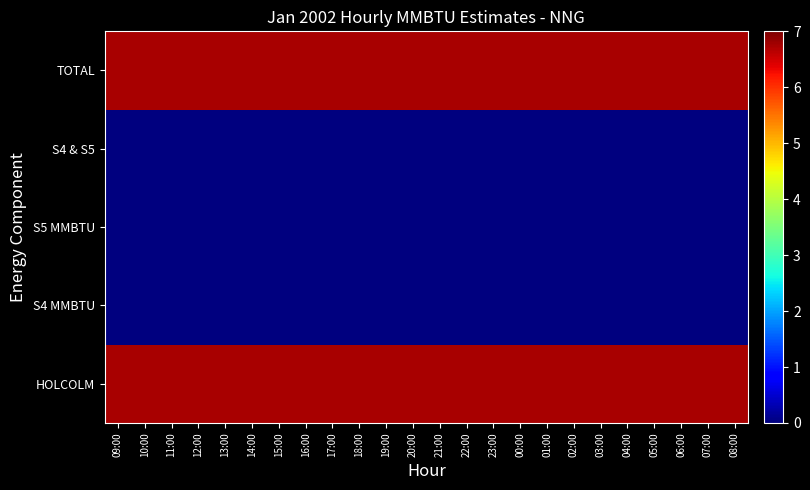

Reading left to right, transcribe all the data shown in this chart.

HOLCOLM: 09:00=6.8	10:00=6.8	11:00=6.8	12:00=6.8	13:00=6.8	14:00=6.8	15:00=6.8	16:00=6.8	17:00=6.8	18:00=6.8	19:00=6.8	20:00=6.8	21:00=6.8	22:00=6.8	23:00=6.8	00:00=6.8	01:00=6.8	02:00=6.8	03:00=6.8	04:00=6.8	05:00=6.8	06:00=6.8	07:00=6.8	08:00=6.8
S4 MMBTU: 09:00=0.0	10:00=0.0	11:00=0.0	12:00=0.0	13:00=0.0	14:00=0.0	15:00=0.0	16:00=0.0	17:00=0.0	18:00=0.0	19:00=0.0	20:00=0.0	21:00=0.0	22:00=0.0	23:00=0.0	00:00=0.0	01:00=0.0	02:00=0.0	03:00=0.0	04:00=0.0	05:00=0.0	06:00=0.0	07:00=0.0	08:00=0.0
S5 MMBTU: 09:00=0.0	10:00=0.0	11:00=0.0	12:00=0.0	13:00=0.0	14:00=0.0	15:00=0.0	16:00=0.0	17:00=0.0	18:00=0.0	19:00=0.0	20:00=0.0	21:00=0.0	22:00=0.0	23:00=0.0	00:00=0.0	01:00=0.0	02:00=0.0	03:00=0.0	04:00=0.0	05:00=0.0	06:00=0.0	07:00=0.0	08:00=0.0
S4 & S5: 09:00=0.0	10:00=0.0	11:00=0.0	12:00=0.0	13:00=0.0	14:00=0.0	15:00=0.0	16:00=0.0	17:00=0.0	18:00=0.0	19:00=0.0	20:00=0.0	21:00=0.0	22:00=0.0	23:00=0.0	00:00=0.0	01:00=0.0	02:00=0.0	03:00=0.0	04:00=0.0	05:00=0.0	06:00=0.0	07:00=0.0	08:00=0.0
TOTAL: 09:00=6.8	10:00=6.8	11:00=6.8	12:00=6.8	13:00=6.8	14:00=6.8	15:00=6.8	16:00=6.8	17:00=6.8	18:00=6.8	19:00=6.8	20:00=6.8	21:00=6.8	22:00=6.8	23:00=6.8	00:00=6.8	01:00=6.8	02:00=6.8	03:00=6.8	04:00=6.8	05:00=6.8	06:00=6.8	07:00=6.8	08:00=6.8